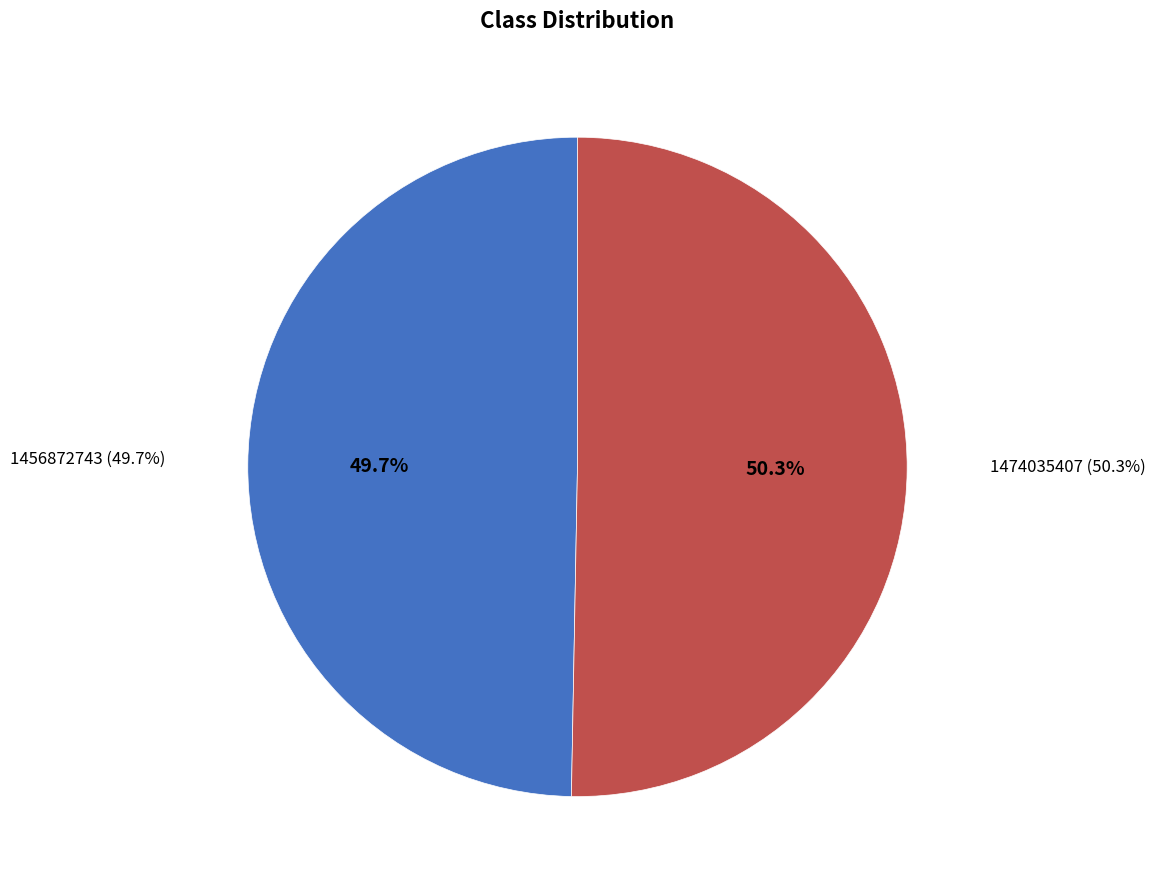

How many segments does this pie chart have?

2